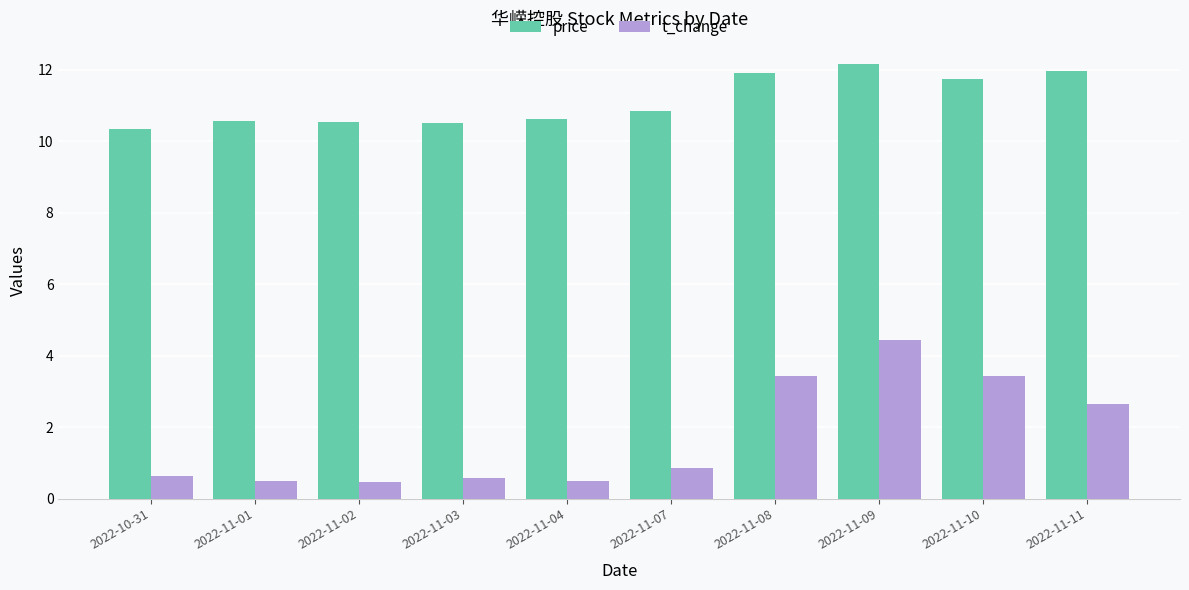

What is the maximum value for price?

12.2